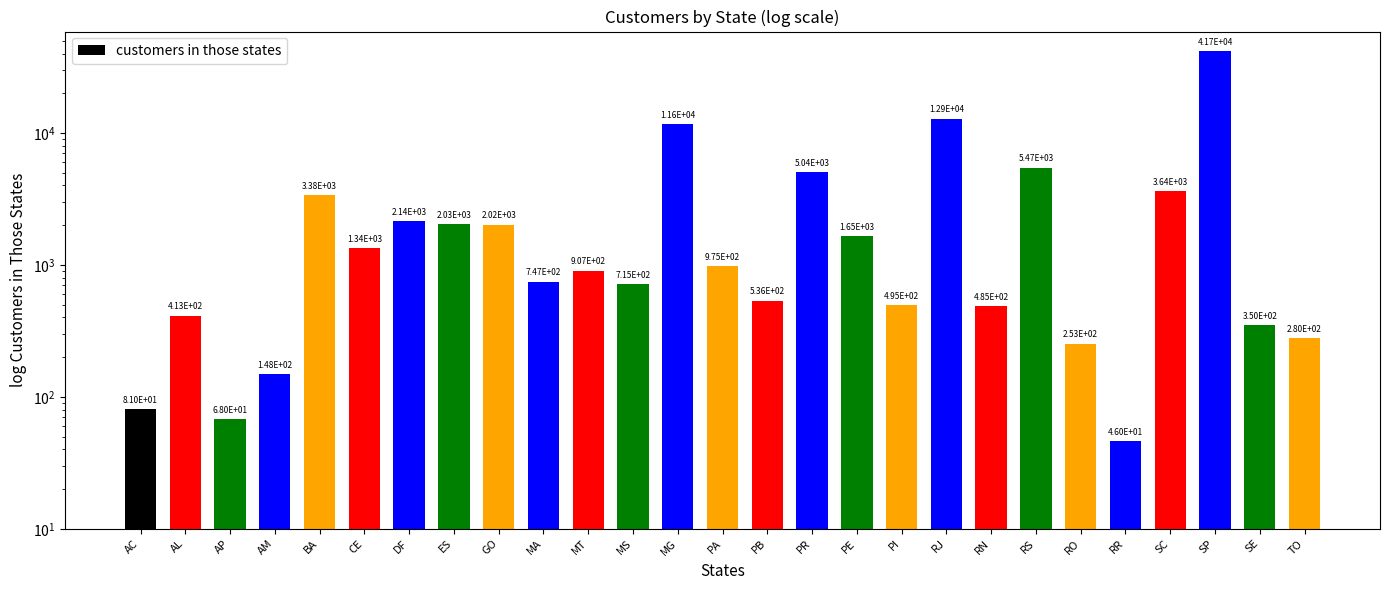

Rank the categories by value from lowest to highest.

RR, AP, AC, AM, RO, TO, SE, AL, RN, PI, PB, MS, MA, MT, PA, CE, PE, GO, ES, DF, BA, SC, PR, RS, MG, RJ, SP